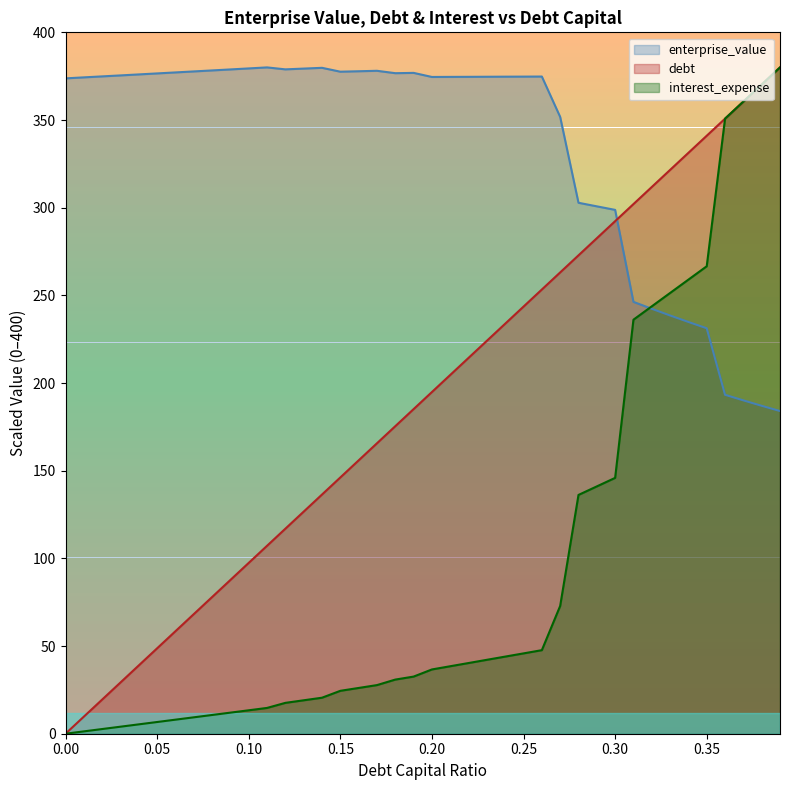

How many intersections are there between debt_capital and interest_expense?

1